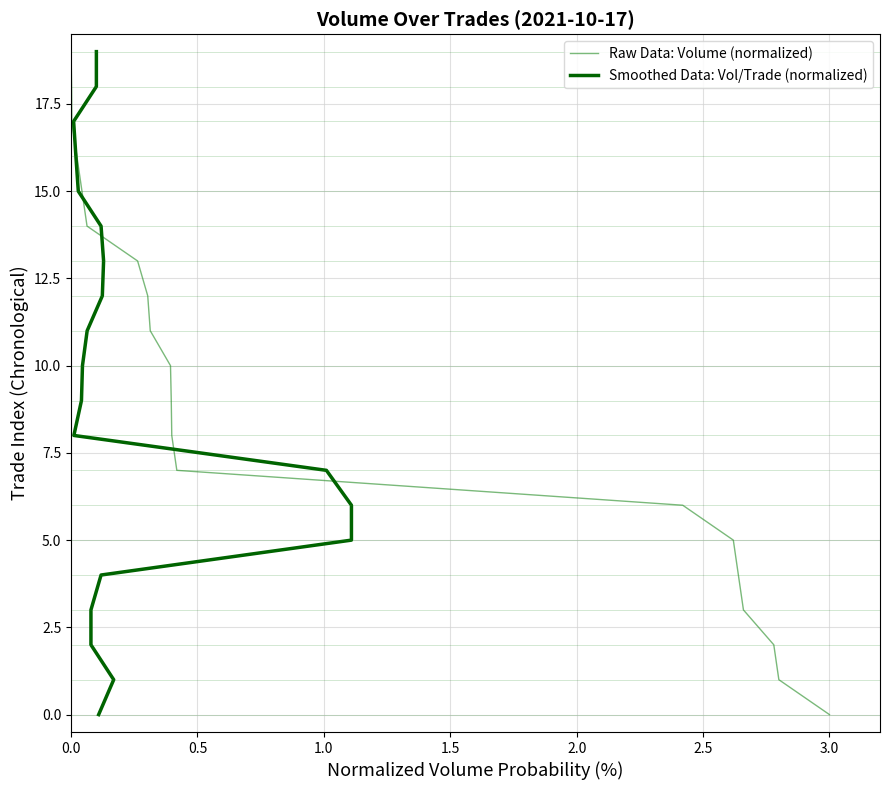

How many positive values does the Raw Data: Volume (normalized) series have?

19